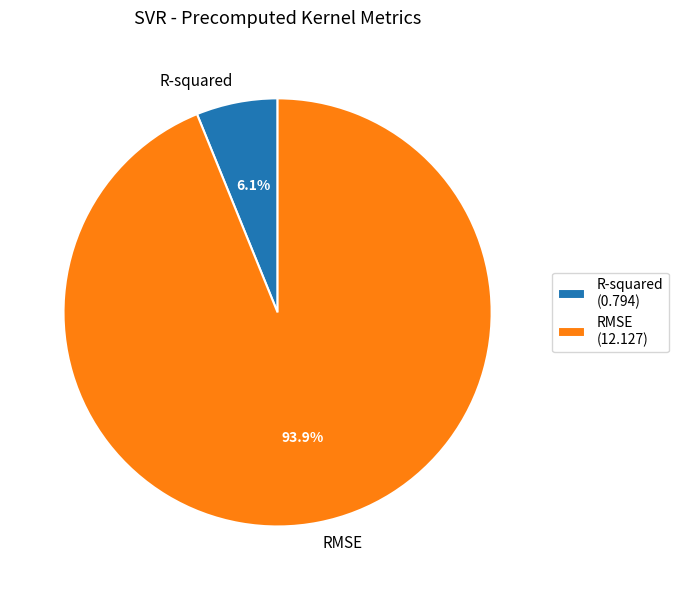

What percentage is the RMSE slice, to the nearest percent?

94%